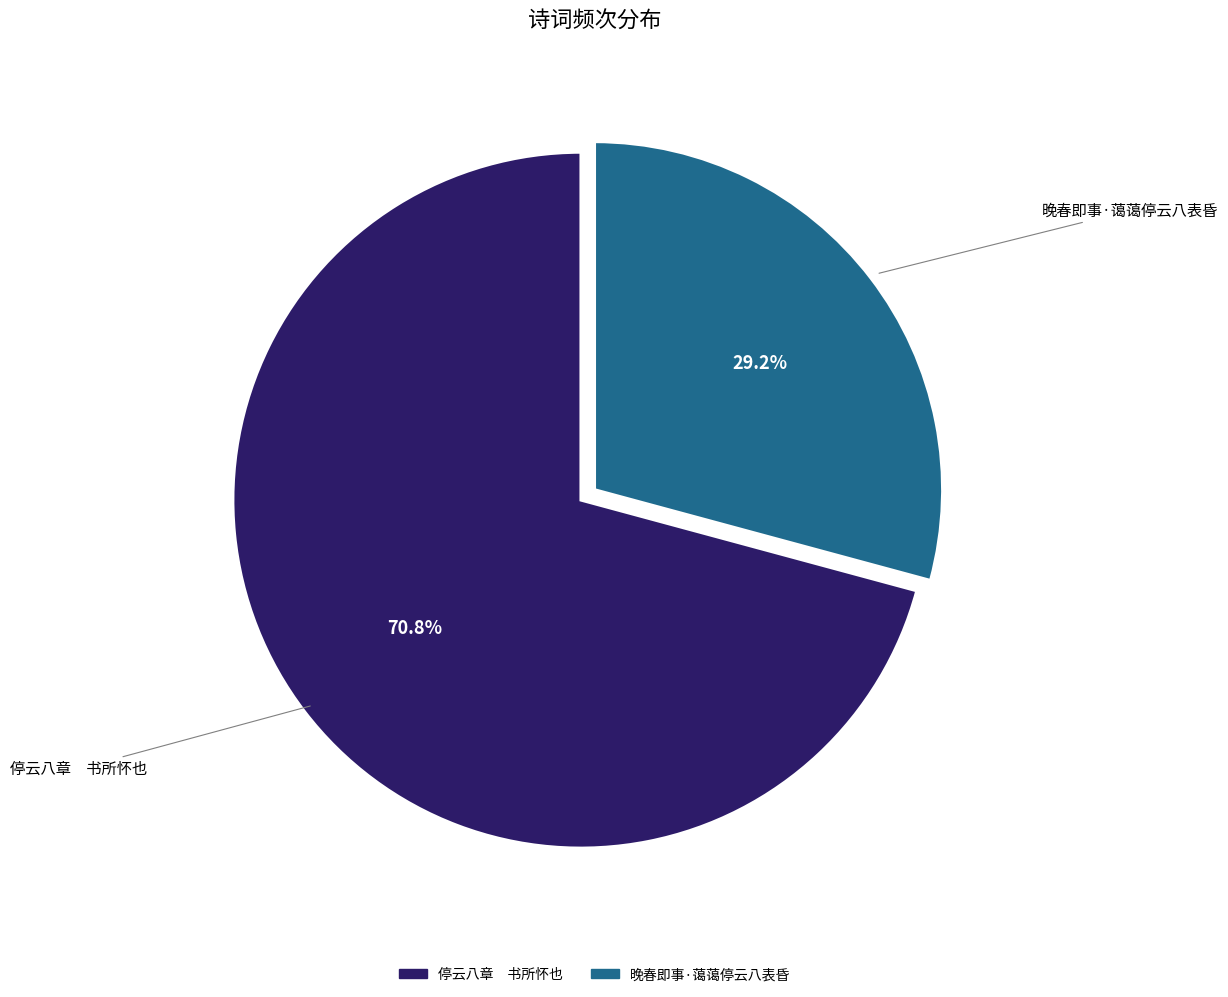

Is 停云八章 书所怀也 the majority of the pie?

Yes